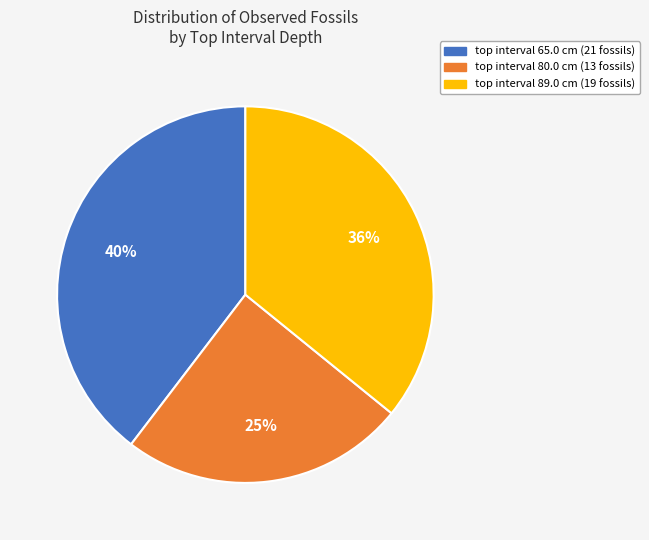

To the nearest percent, what is the difference between the largest and smallest slice percentages?

15%